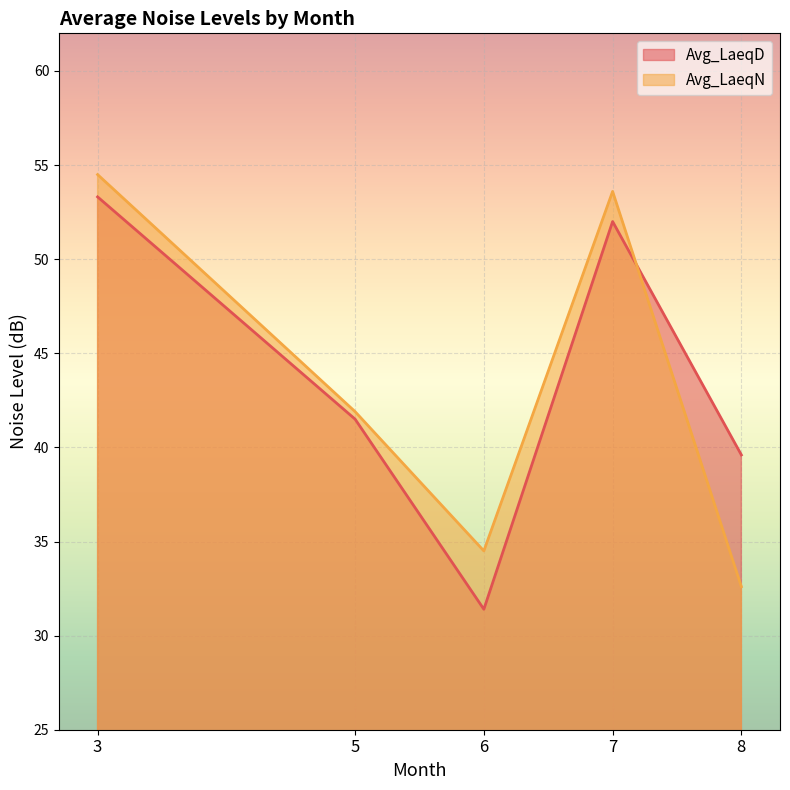

Which category has the highest value in the Avg_LaeqD series?

3